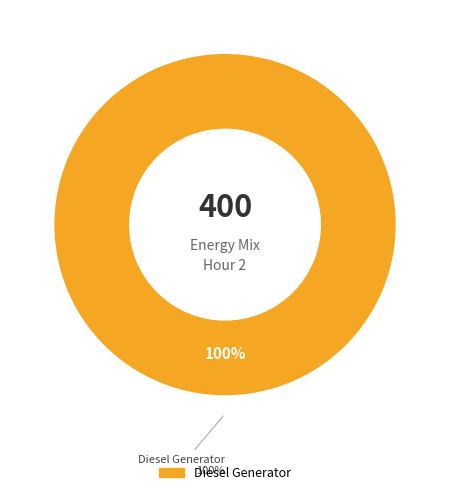

Combined, do Diesel Generator and Owned Batteries account for over 50%?

Yes